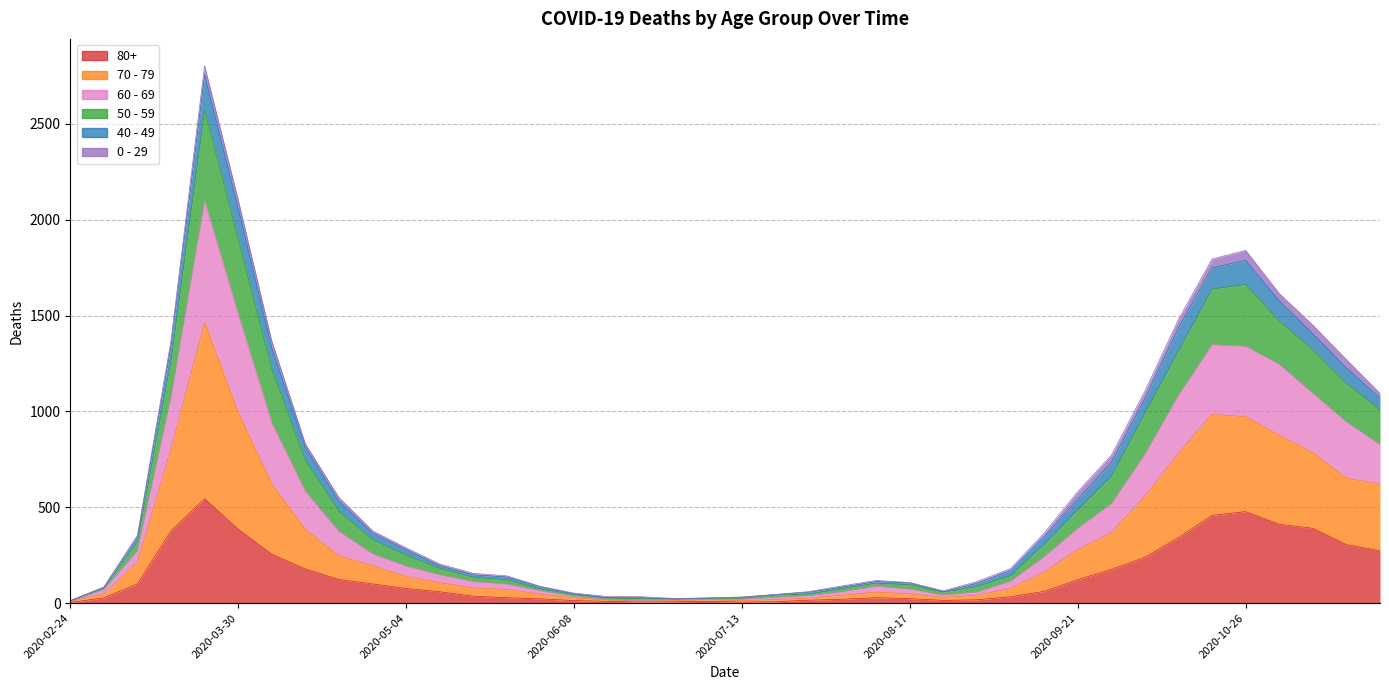

True or false: 60 - 69 and 50 - 59 cross at least once.

False